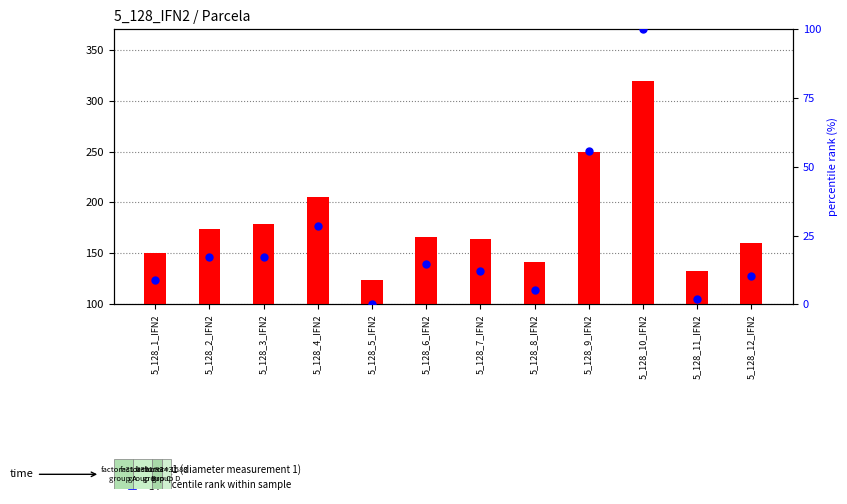

Which has a higher value, 5_128_11_IFN2 or 5_128_7_IFN2?

5_128_7_IFN2